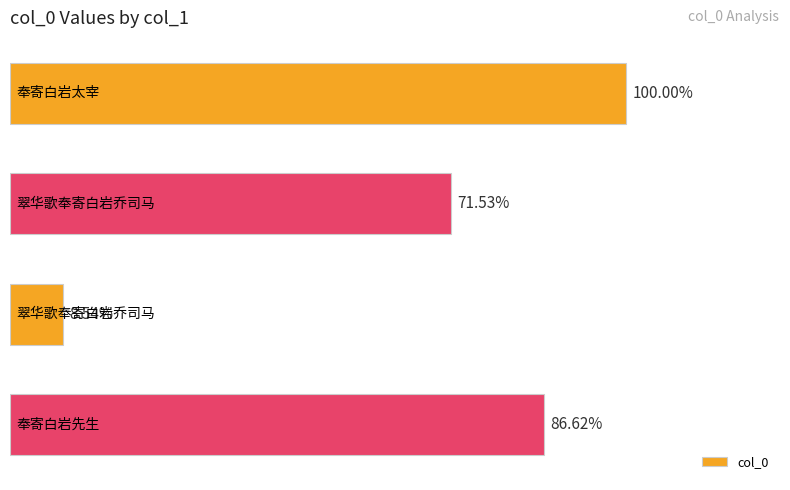

Rank the categories by value from highest to lowest.

0, 3, 1, 2